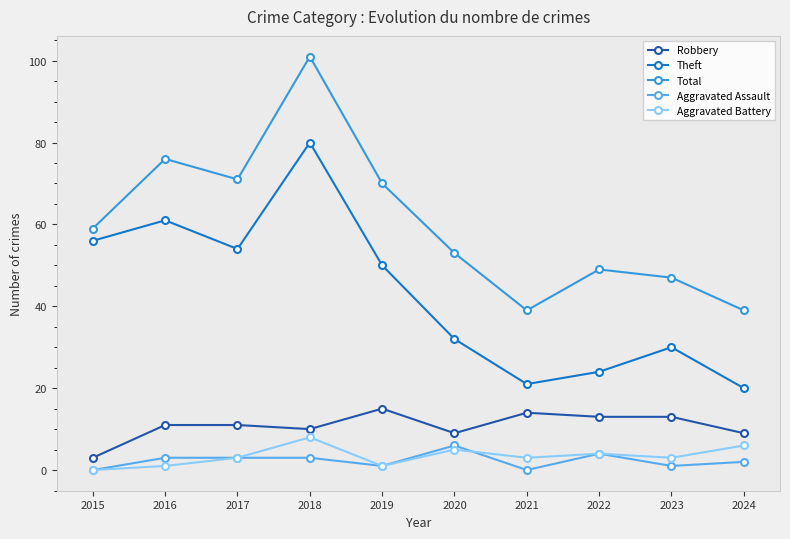

What value does the Total series have at 2015?

59